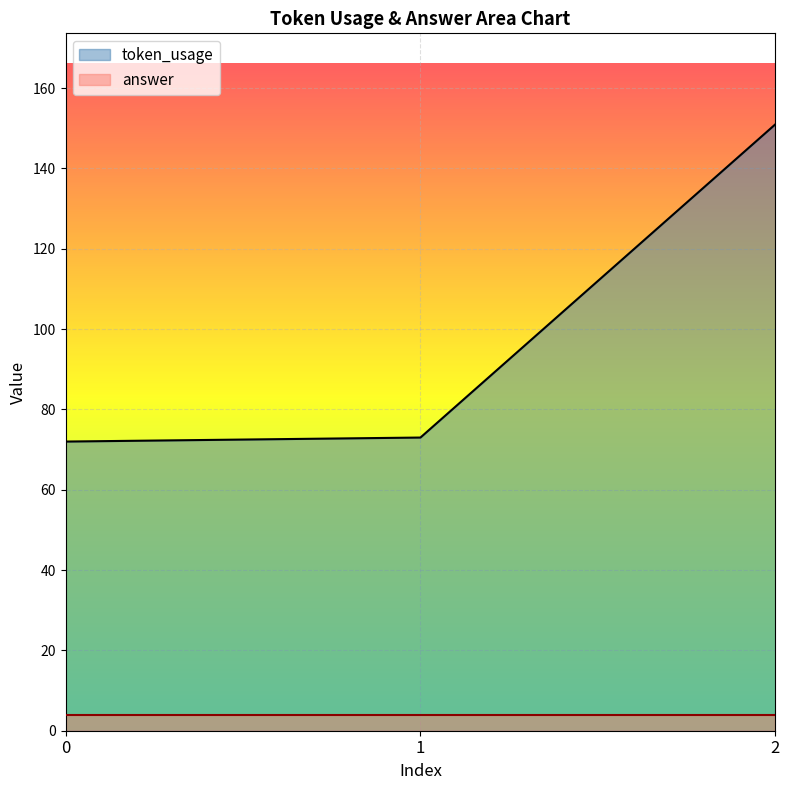

What is the average value?

99